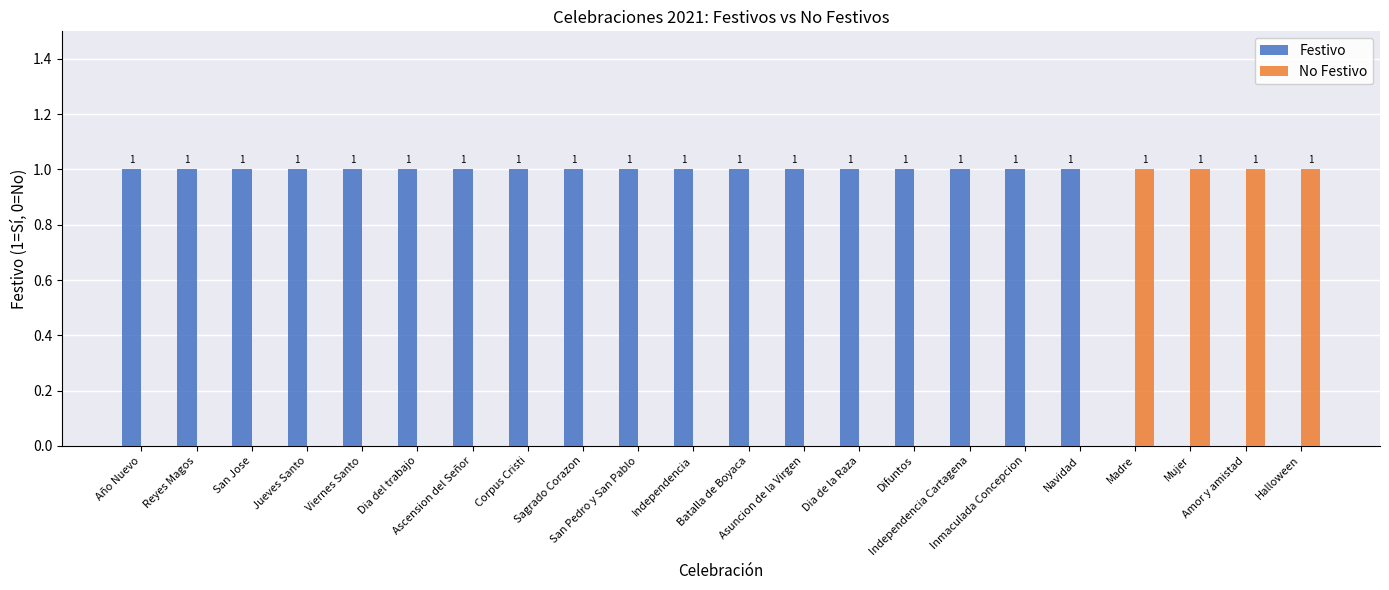

What are all the series names shown in the legend?

Festivo, No Festivo